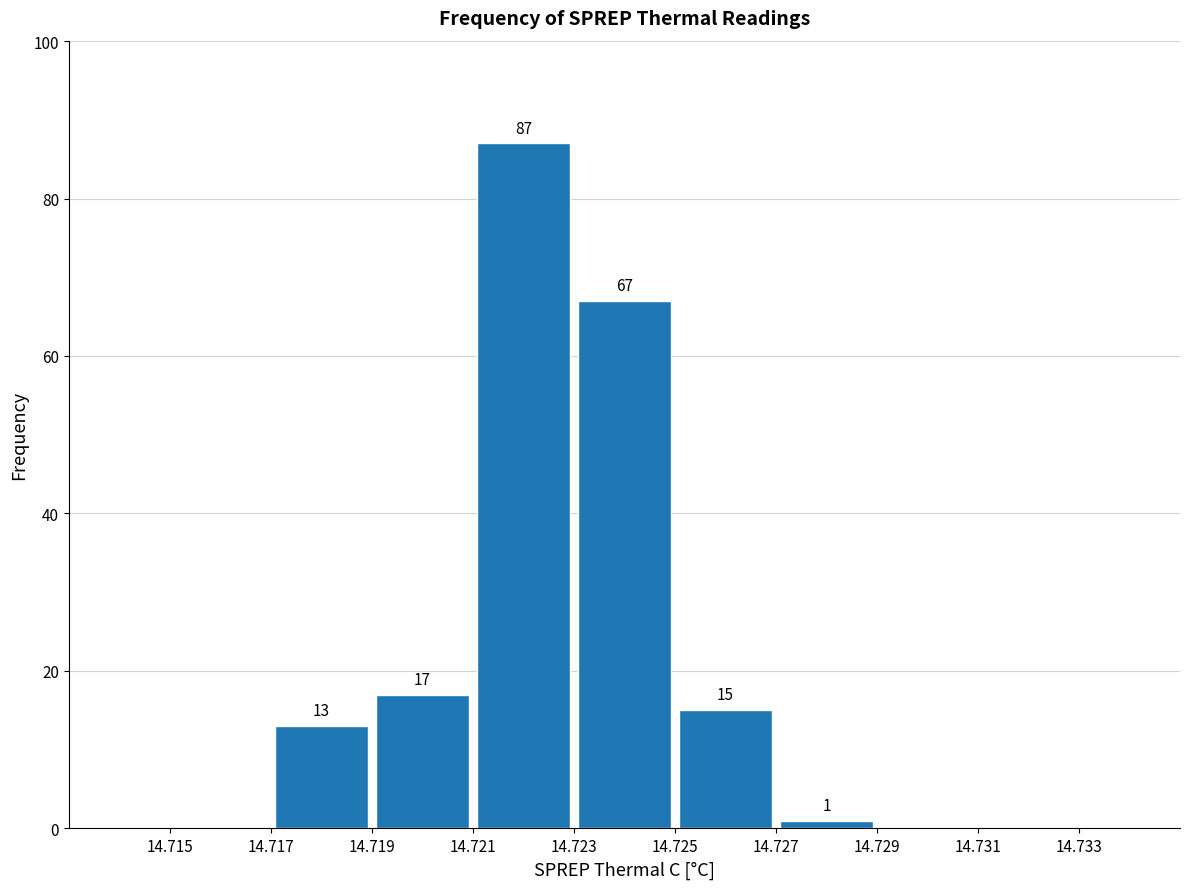

Which range on the x-axis has the tallest bar?

14.721 to 14.723